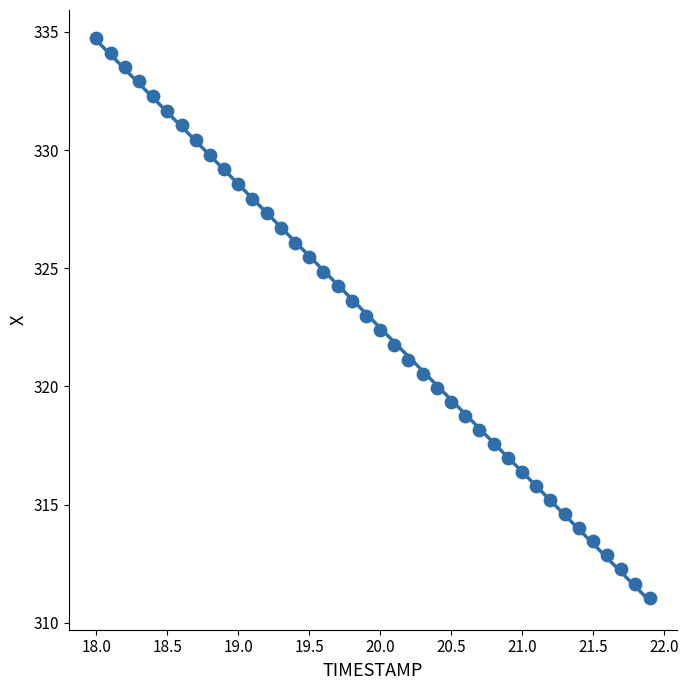

What is the range of X values (max minus min)?

3.9